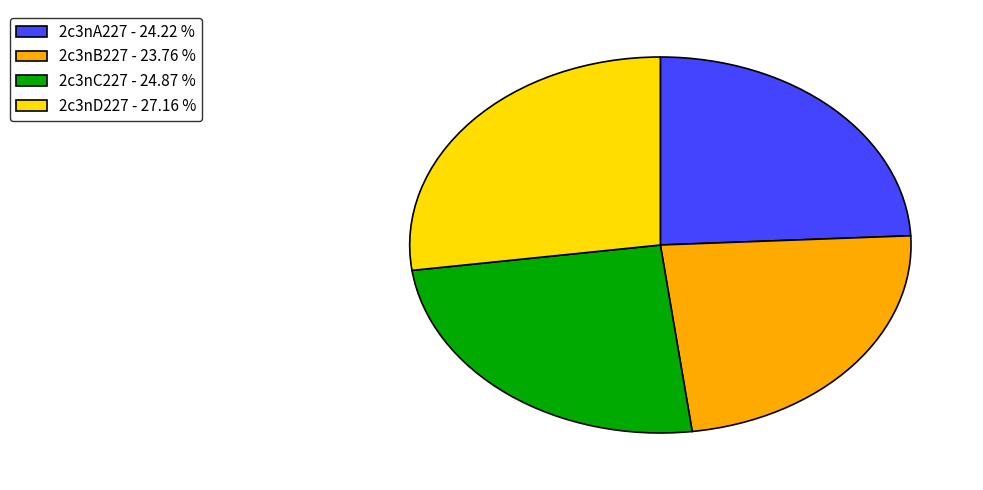

Combined, do 2c3nA227 - 24.22 % and 2c3nB227 - 23.76 % account for over 50%?

No